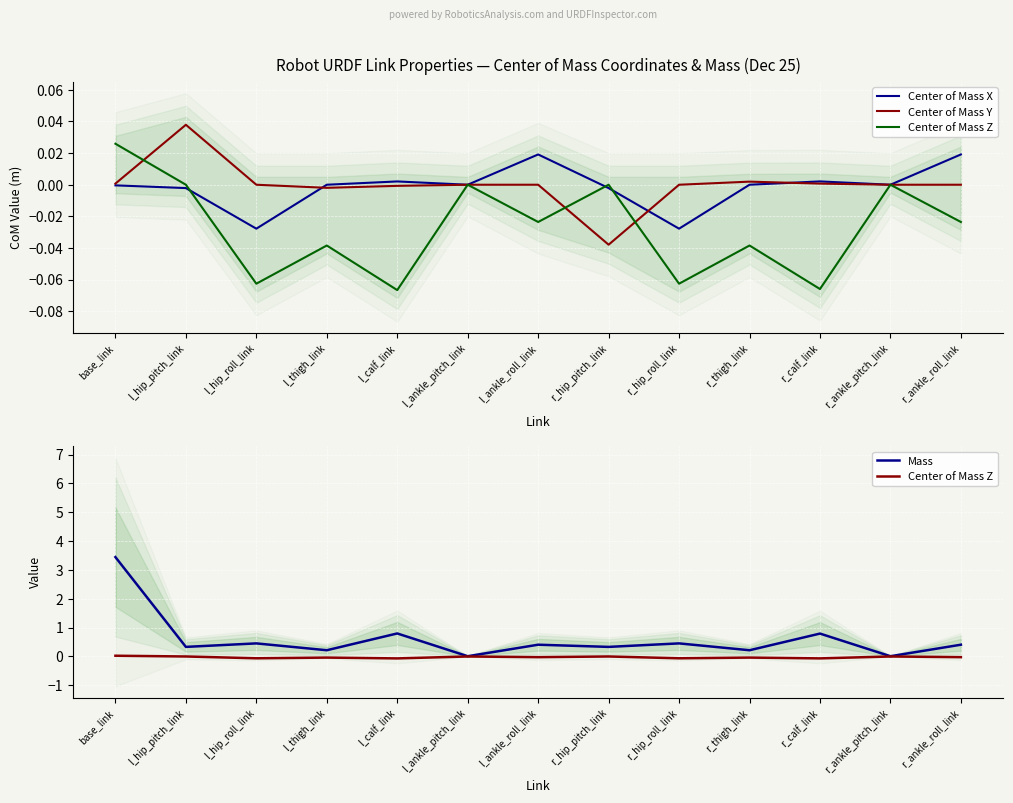

Reading left to right, list all the values displayed in this chart.

Center of Mass X: -0.0	-0.0	-0.0	-0.0	0.0	-0.0	0.0	-0.0	-0.0	0.0	0.0	-0.0	0.0
Center of Mass Y: 0.0	0.0	0.0	-0.0	-0.0	0.0	0.0	-0.0	-0.0	0.0	0.0	0.0	0.0
Center of Mass Z: 0.0	-0.0	-0.1	-0.0	-0.1	0.0	-0.0	0.0	-0.1	-0.0	-0.1	0.0	-0.0
Mass: 3.4	0.3	0.5	0.2	0.8	0.0	0.4	0.3	0.5	0.2	0.8	0.0	0.4